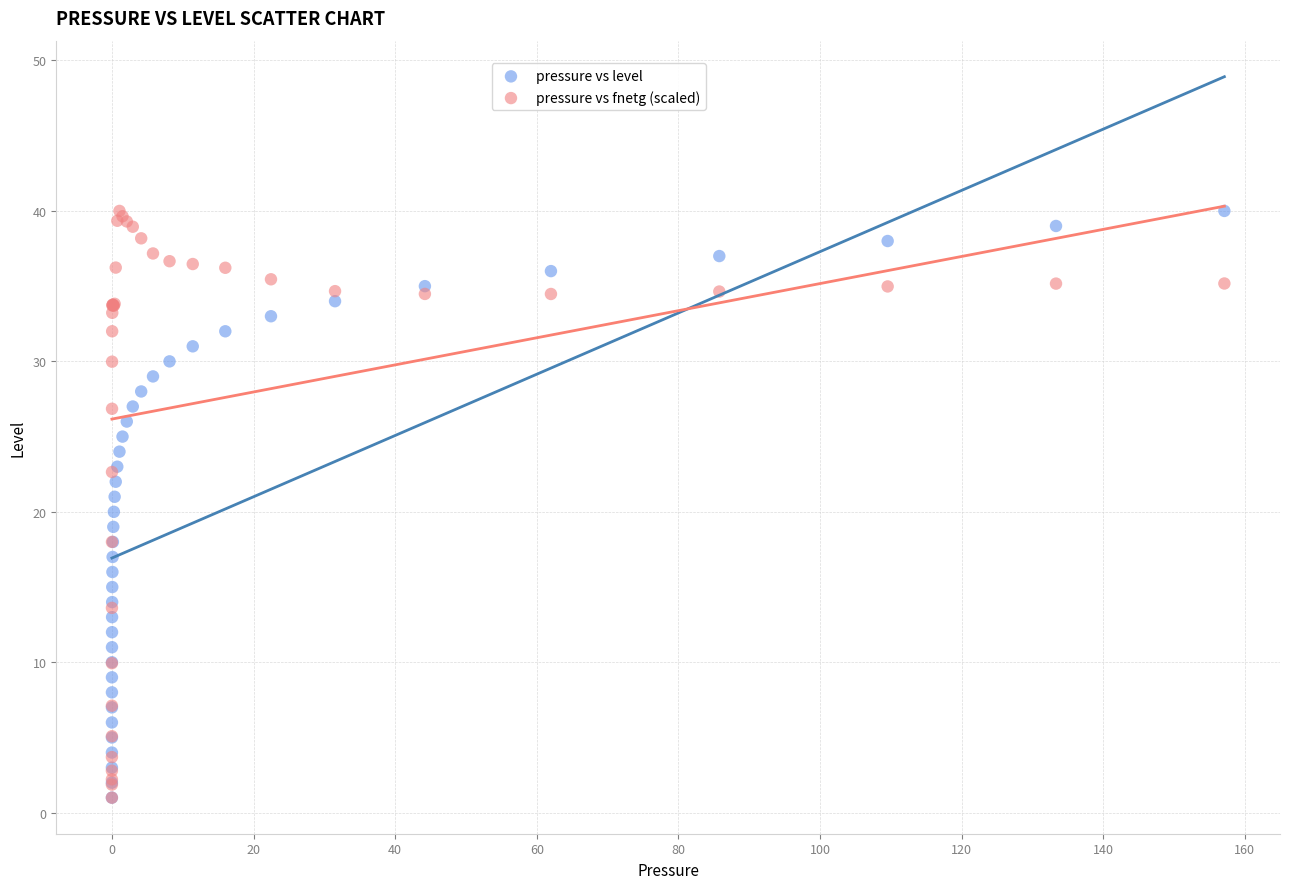

What are all the series names shown in the legend?

pressure vs level, pressure vs fnetg (scaled)